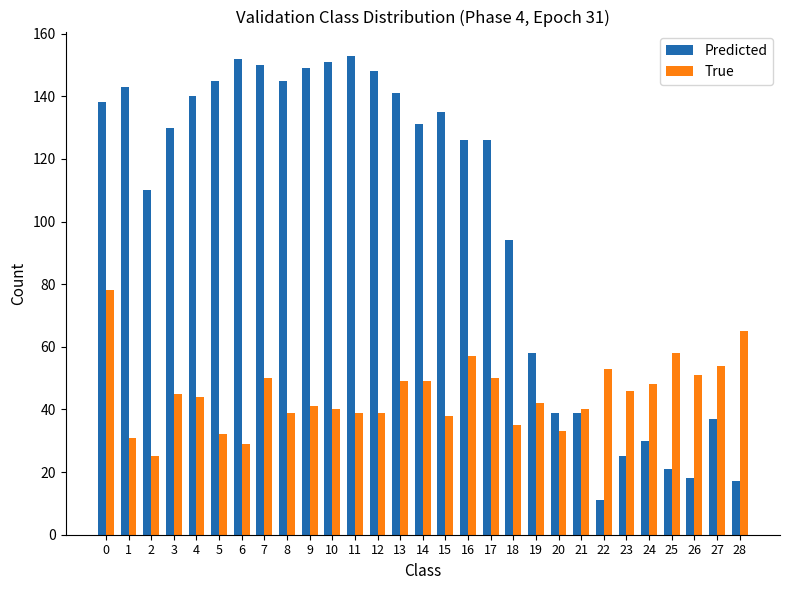

Reading right to left, list all the values displayed in this chart.

Predicted: 17	37	18	21	30	25	11	39	39	58	94	126	126	135	131	141	148	153	151	149	145	150	152	145	140	130	110	143	138
True: 65	54	51	58	48	46	53	40	33	42	35	50	57	38	49	49	39	39	40	41	39	50	29	32	44	45	25	31	78